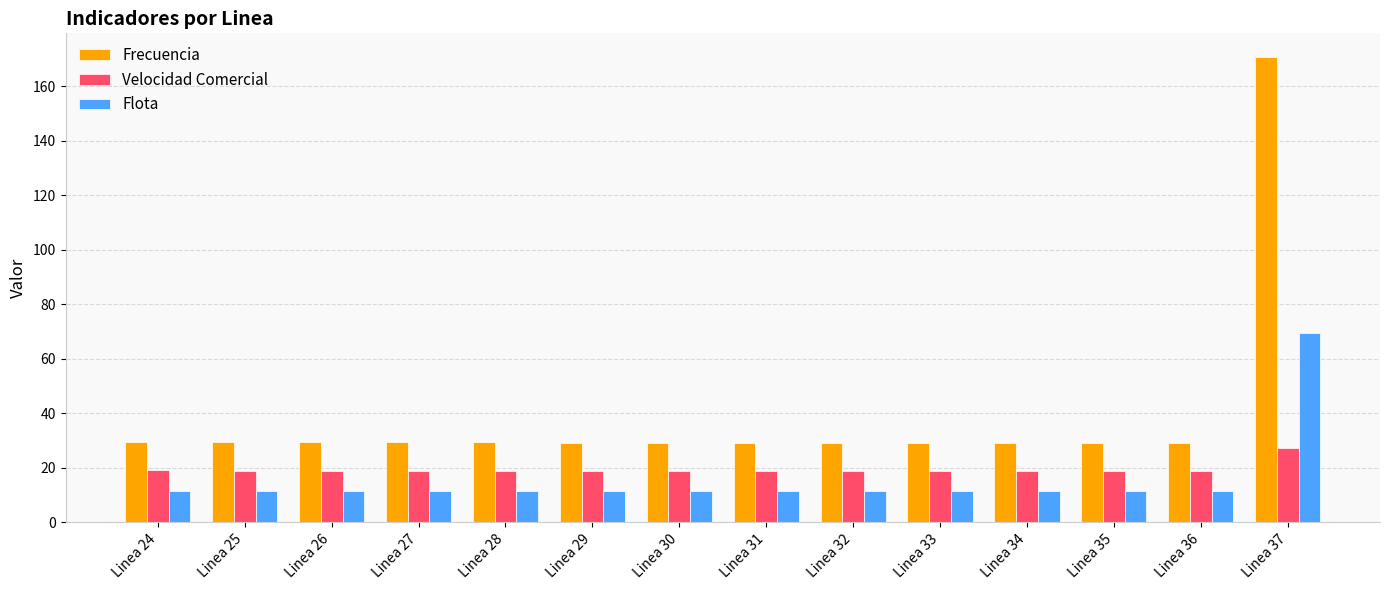

List the series in order of their peak value, highest first.

Frecuencia, Flota, Velocidad Comercial